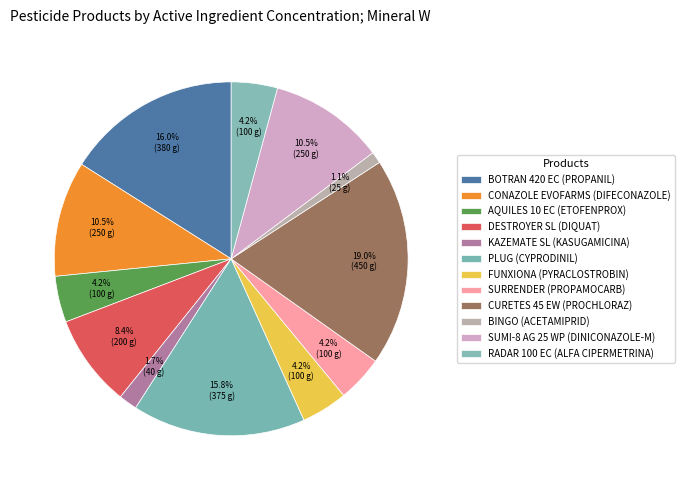

Is there any slice that represents more than half of the pie?

No